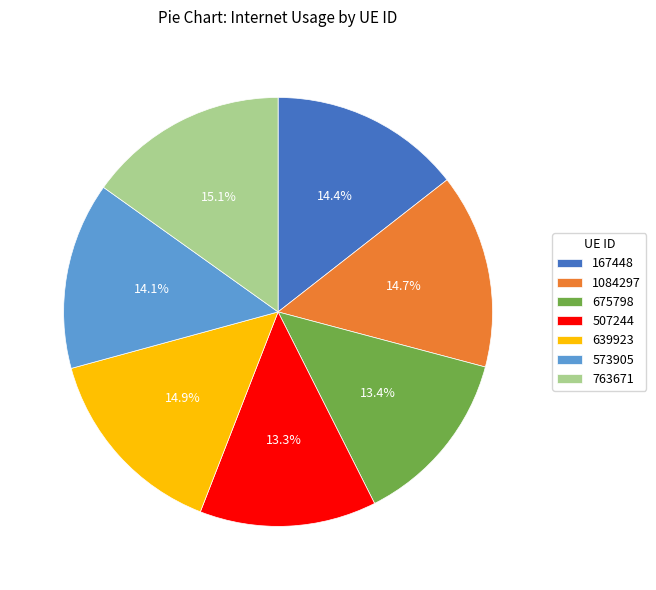

To the nearest percent, what is the average slice percentage?

14%